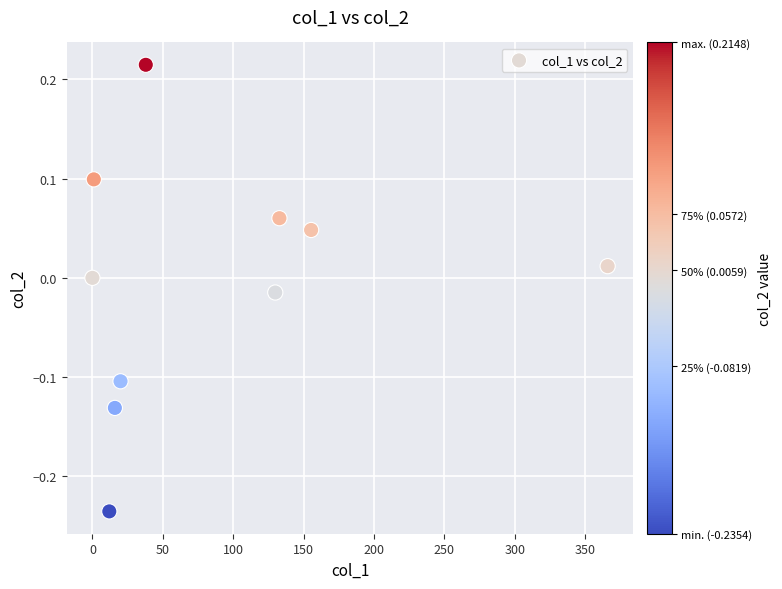

What is the range of Y values (max minus min)?

0.5